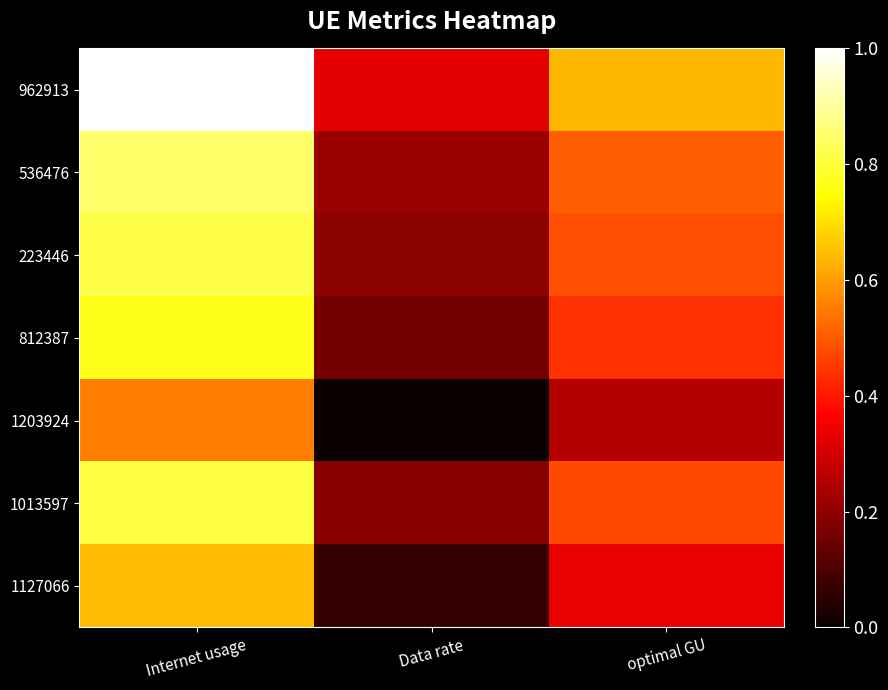

At which category is the sum across all series the highest?

Internet usage